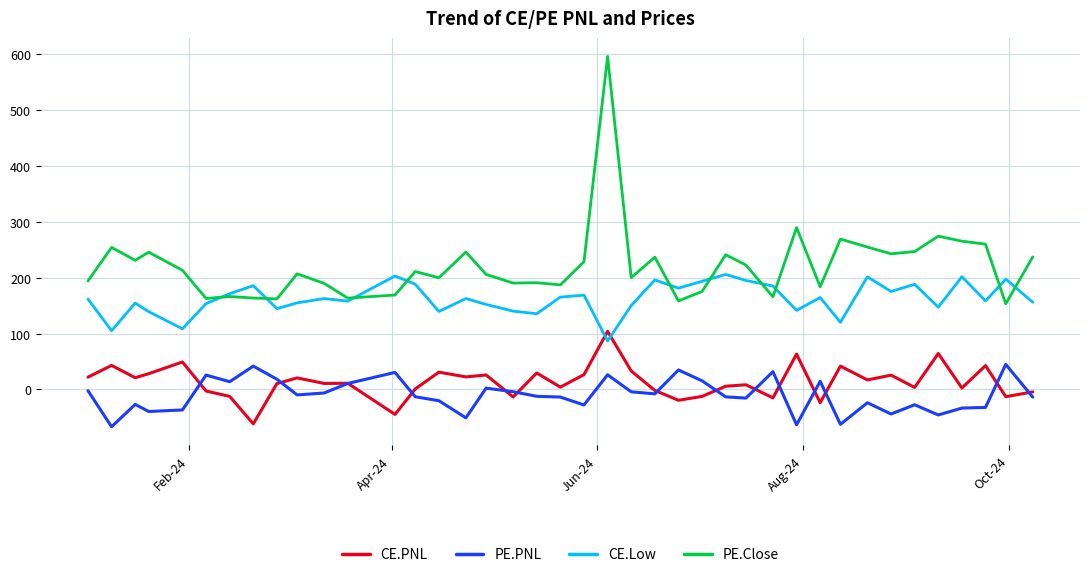

What is the maximum value for PE.Close?

595.8